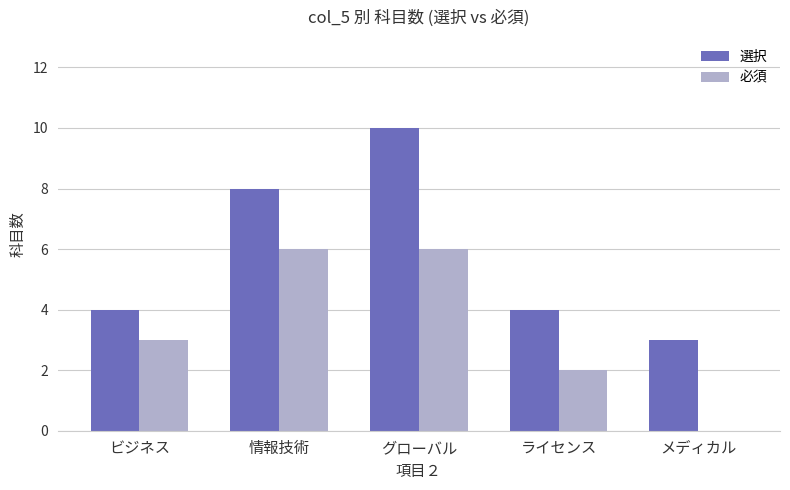

What is the maximum value for 選択?

10